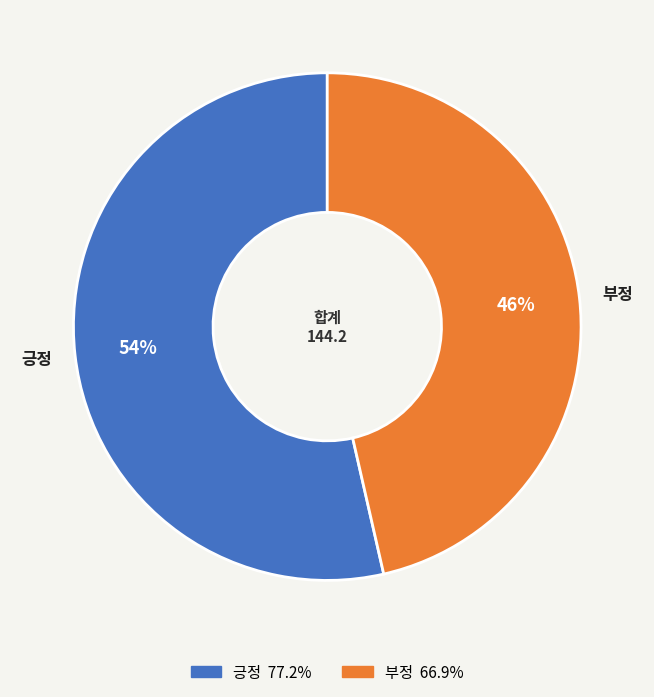

To the nearest percent, what is the combined percentage of 긍정 and 부정?

100%